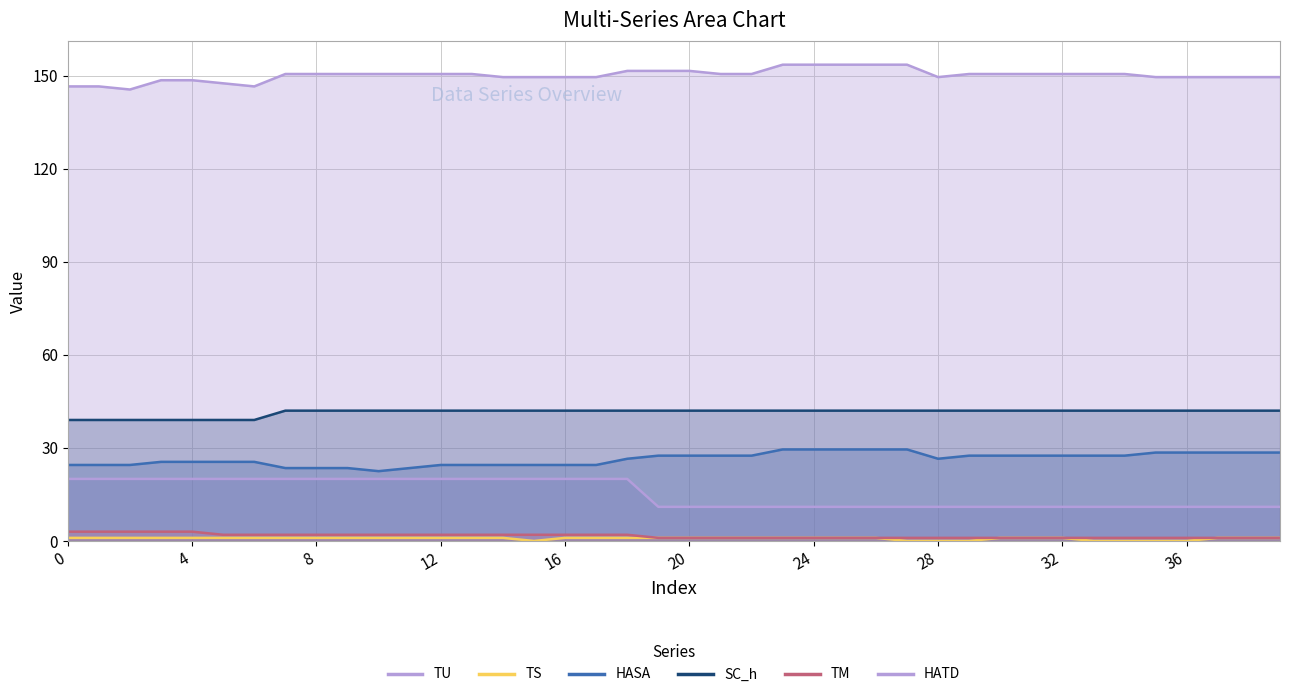

How many lines are shown in the chart?

6